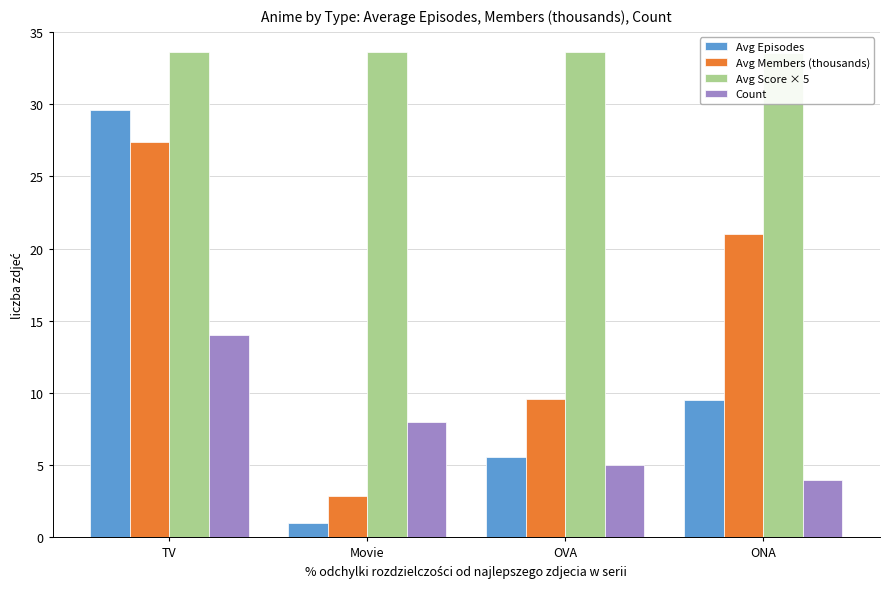

What is the greatest value displayed?

33.6